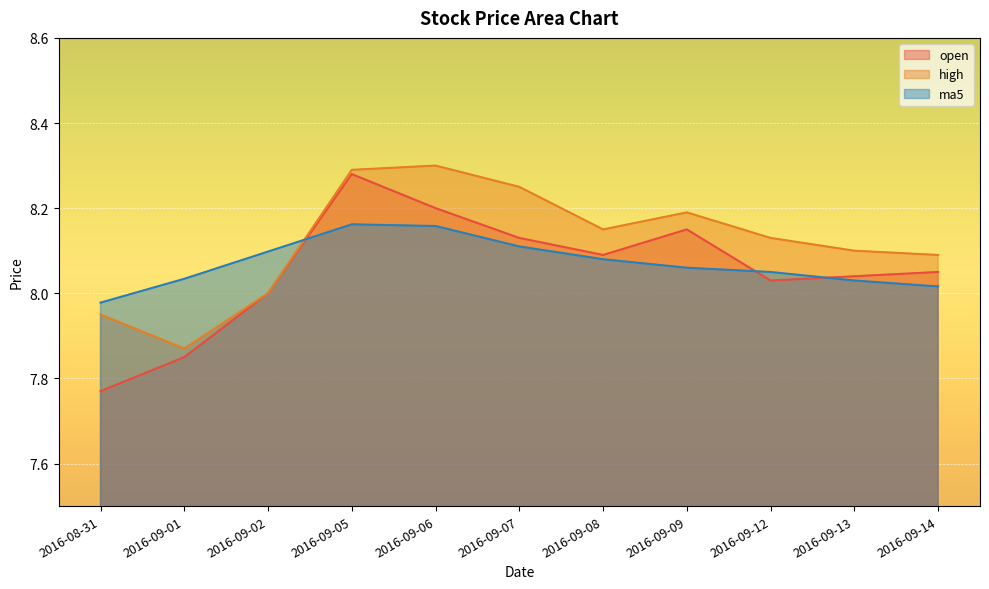

Is the value of high at 2016-09-05 greater than the value of open at 2016-09-09?

Yes